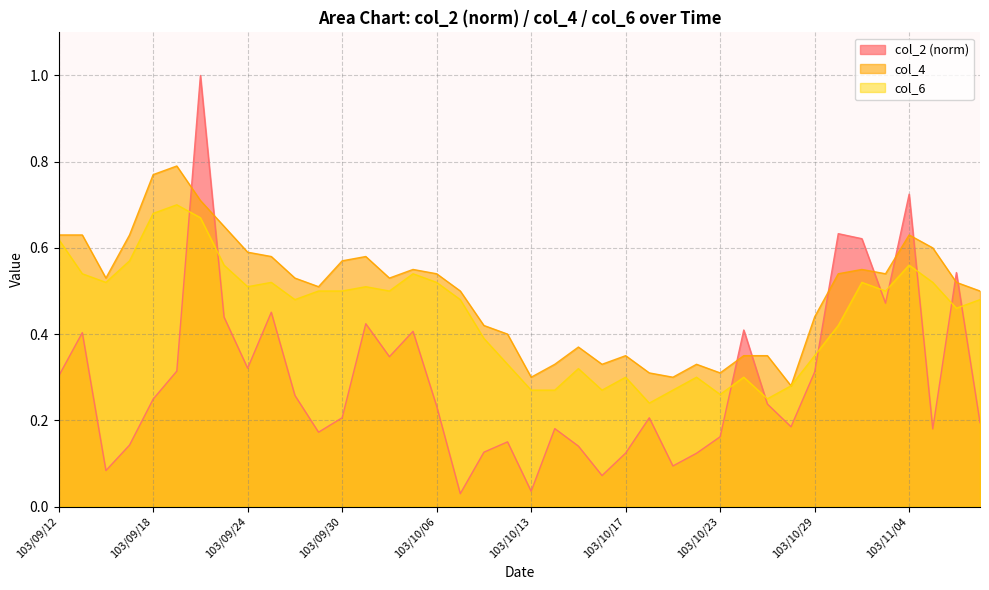

What position from the right is 103/10/09?

21